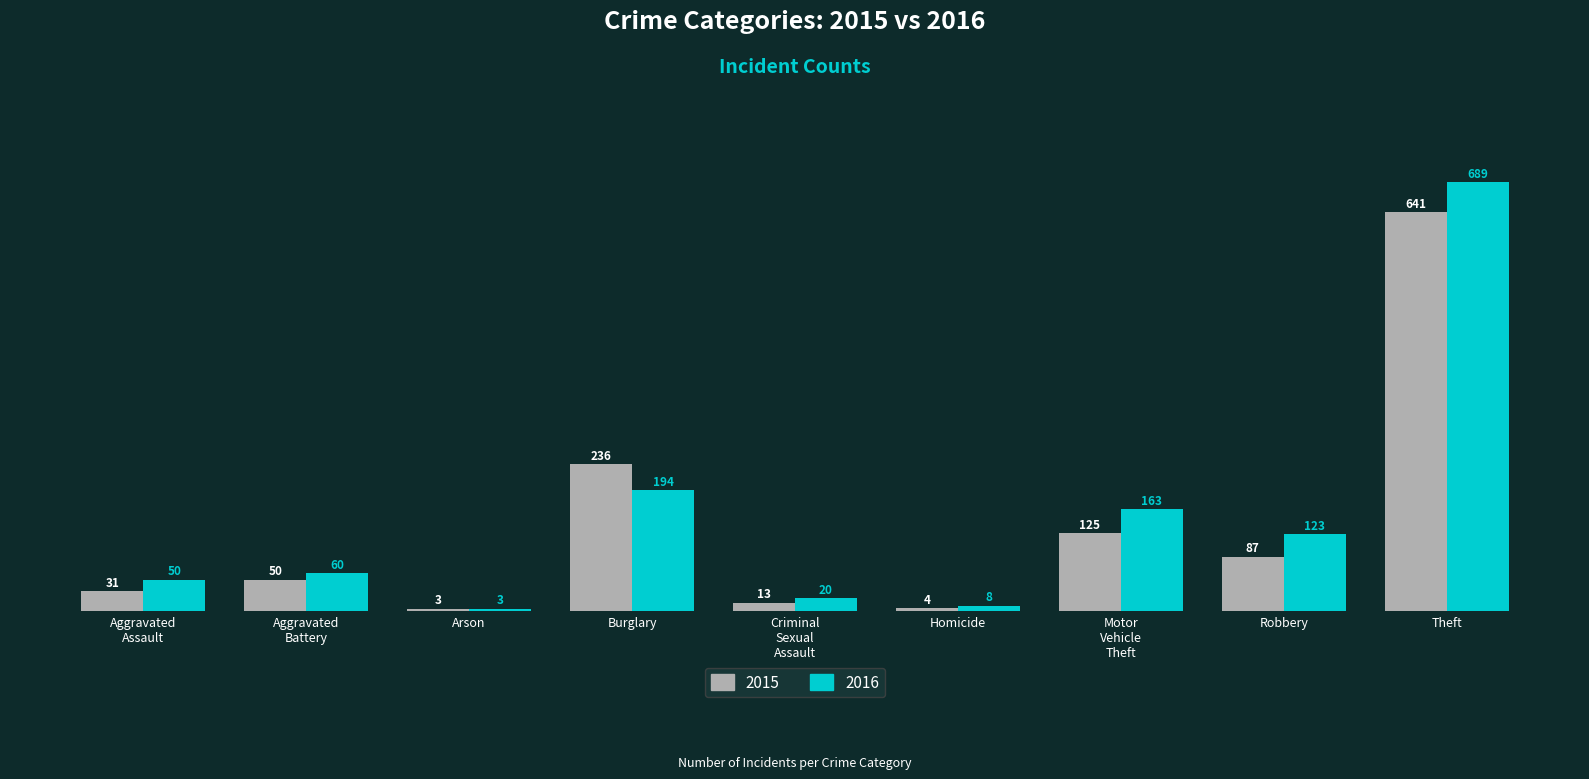

Read the 2016 value at Theft, to the nearest 100.

700